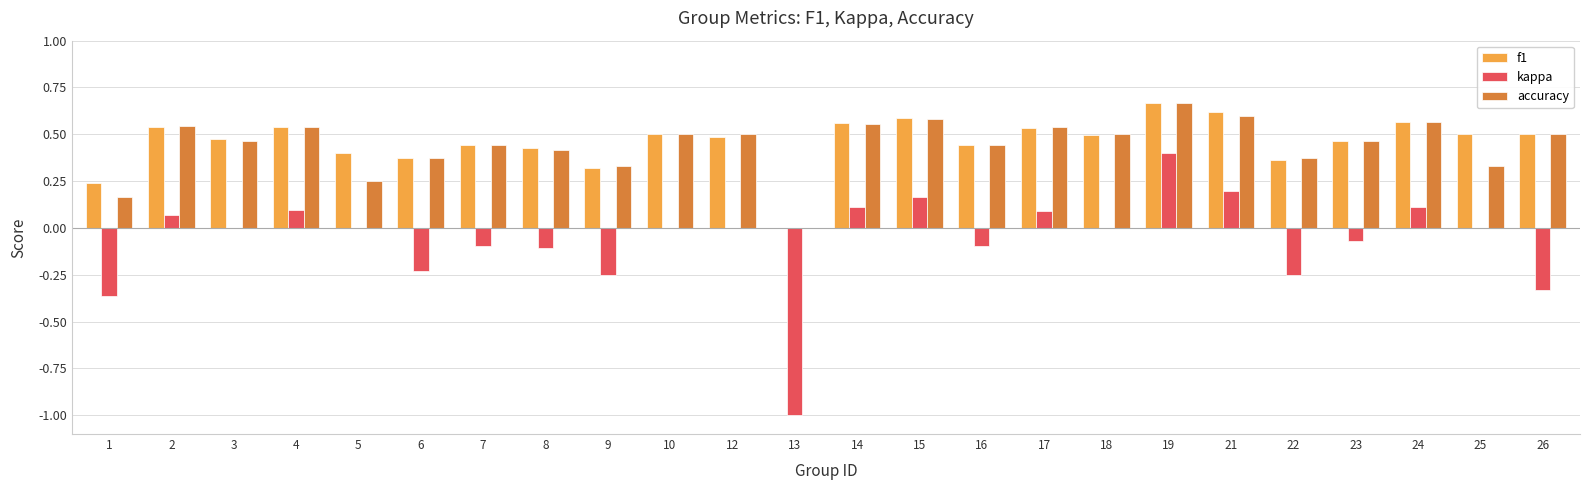

What is the sum of the f1 values at 8 and 22?

0.8